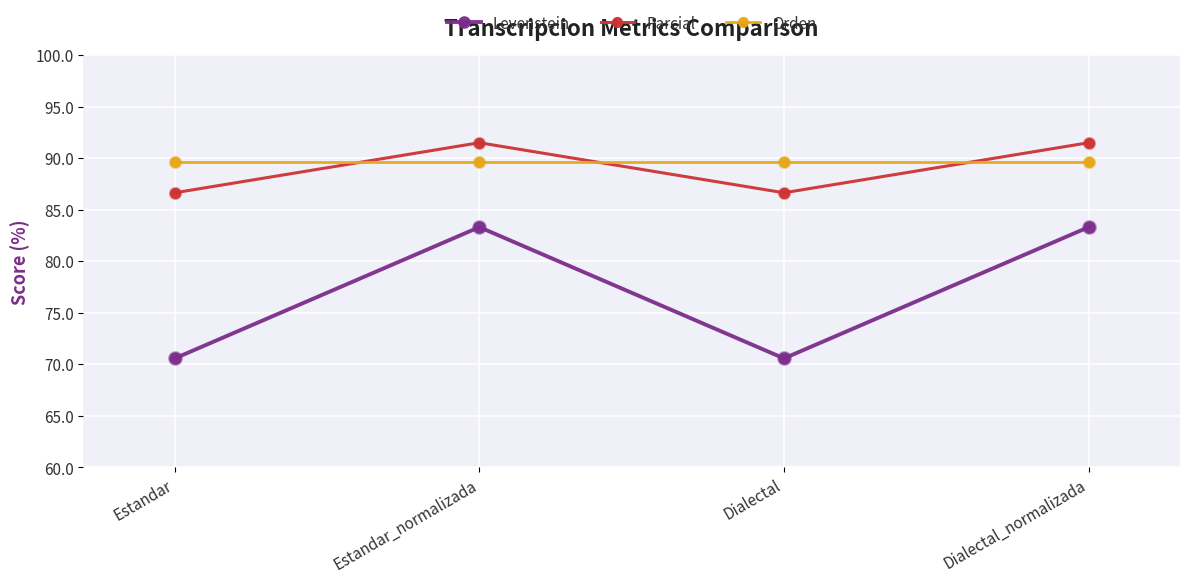

What is the total value across all series at Dialectal?

246.9